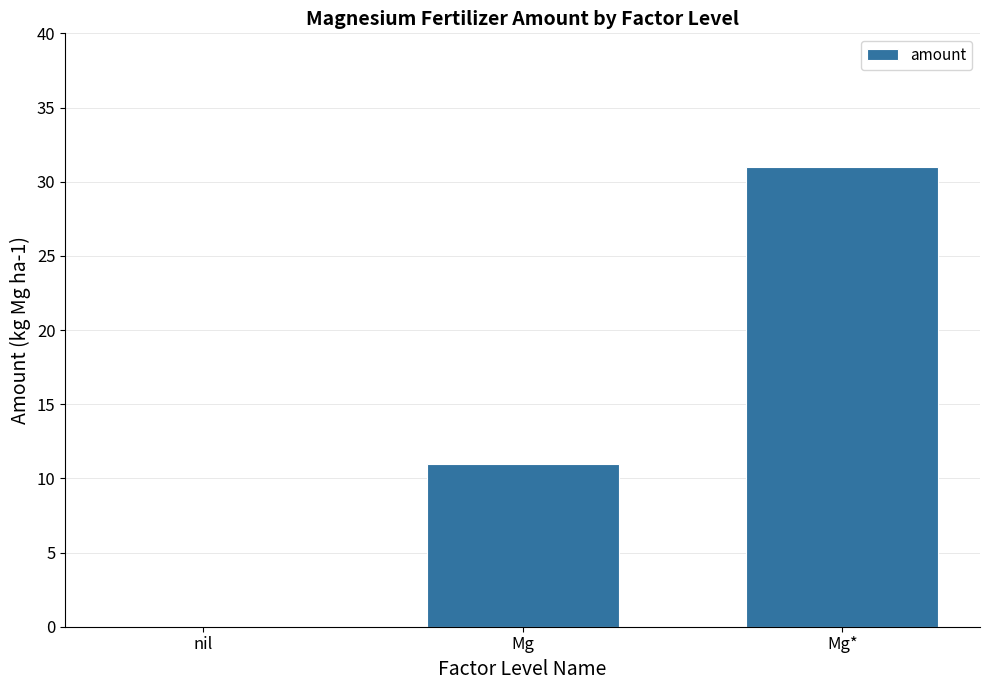

How many values are above zero?

2